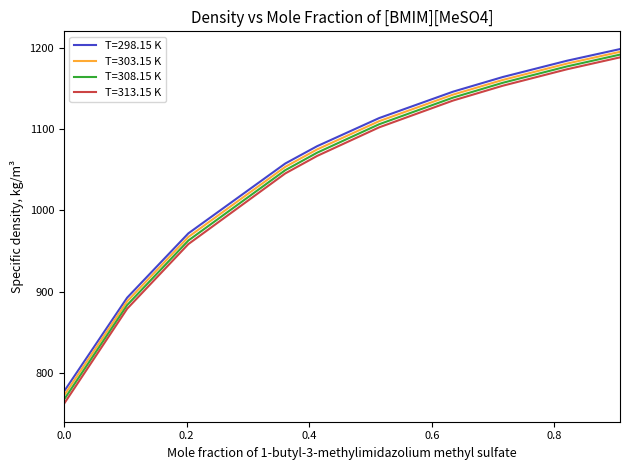

What is the maximum value for T=308.15 K?

1191.5